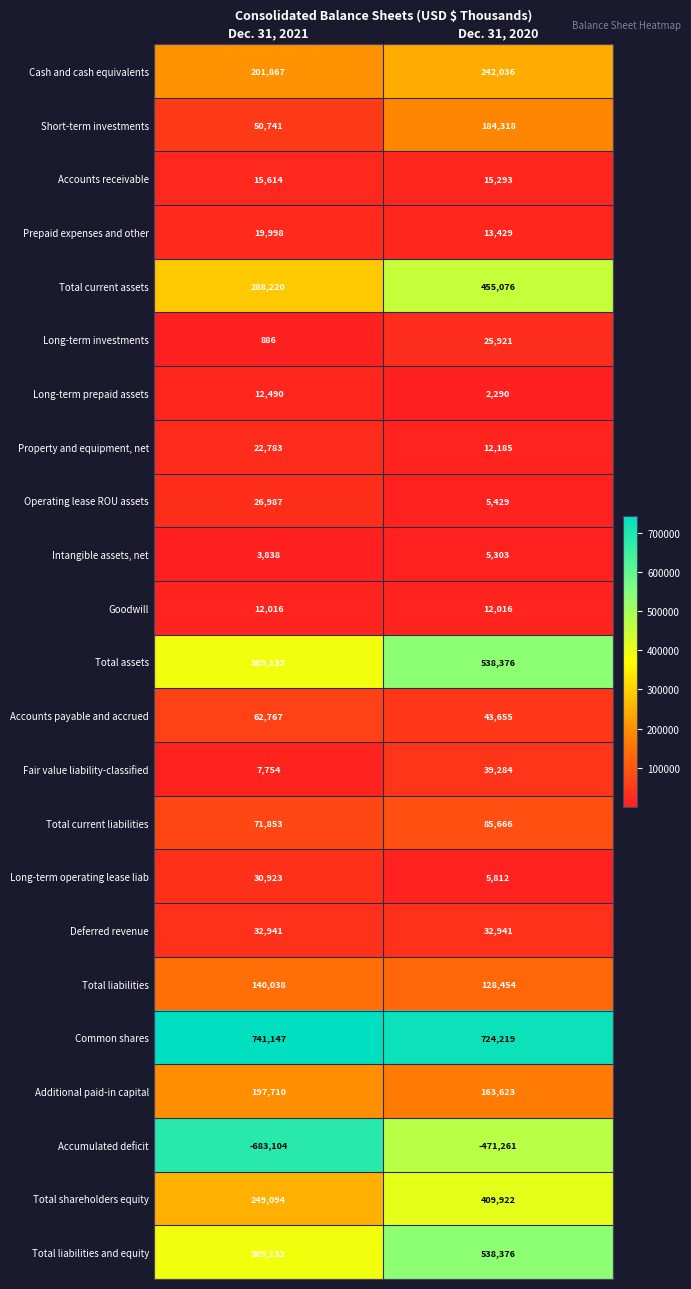

Which label corresponds to the smallest value in the chart?

Dec. 31, 2021